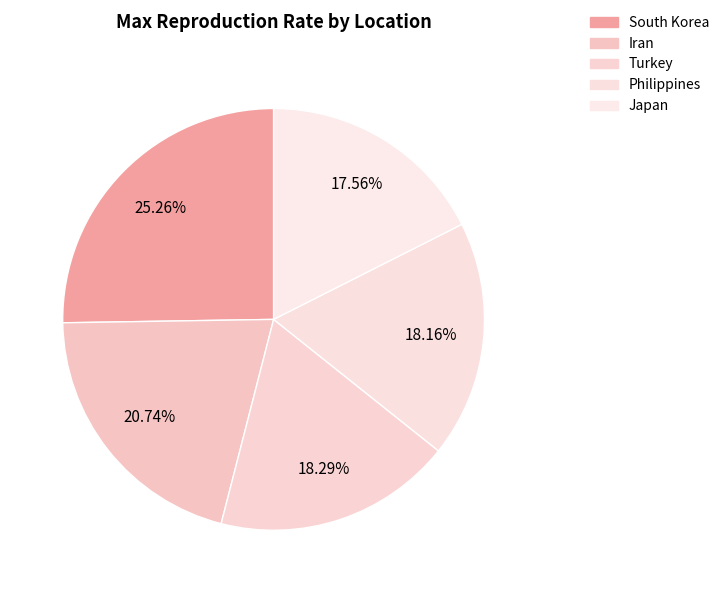

To the nearest percent, what portion does Japan represent?

18%